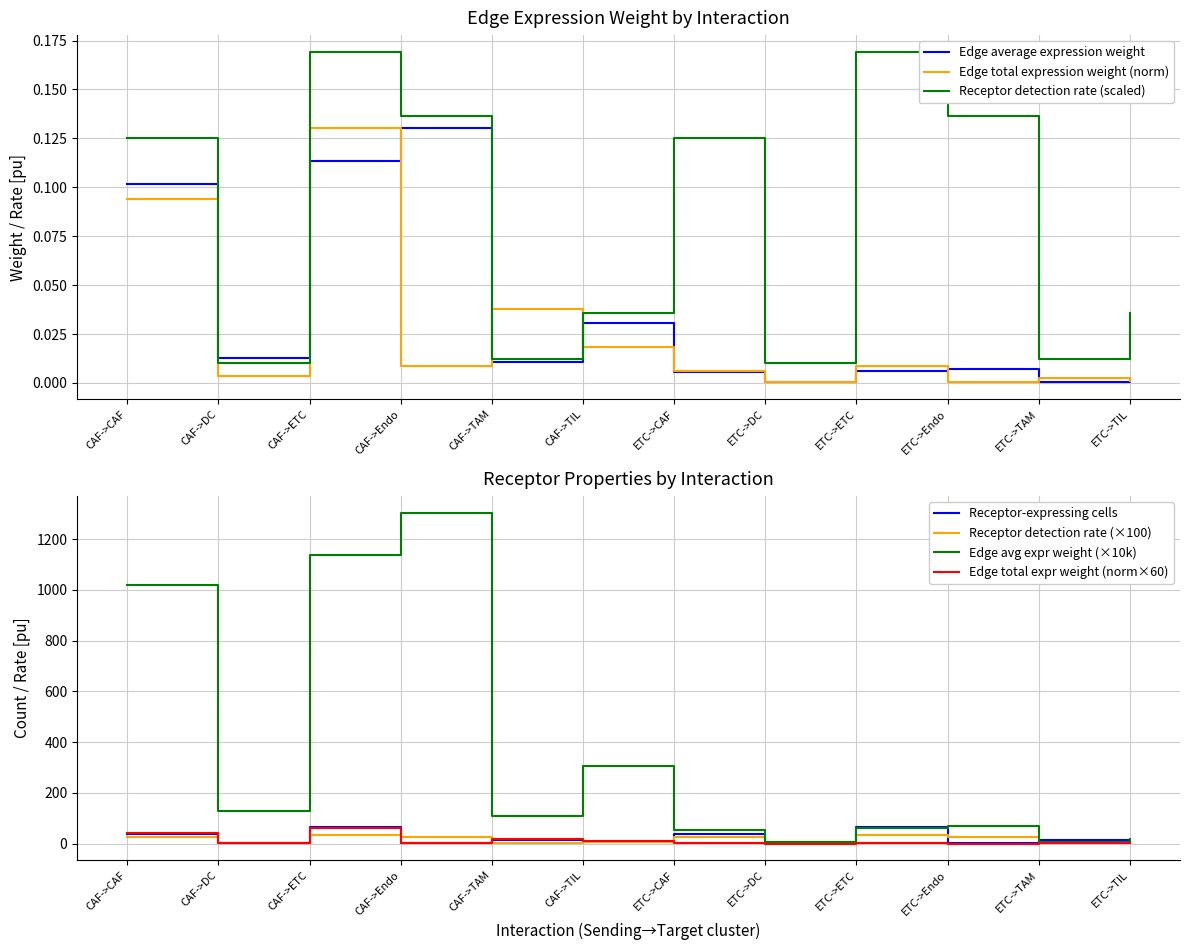

True or false: Receptor detection rate and Receptor-expressing cells cross at least once.

False